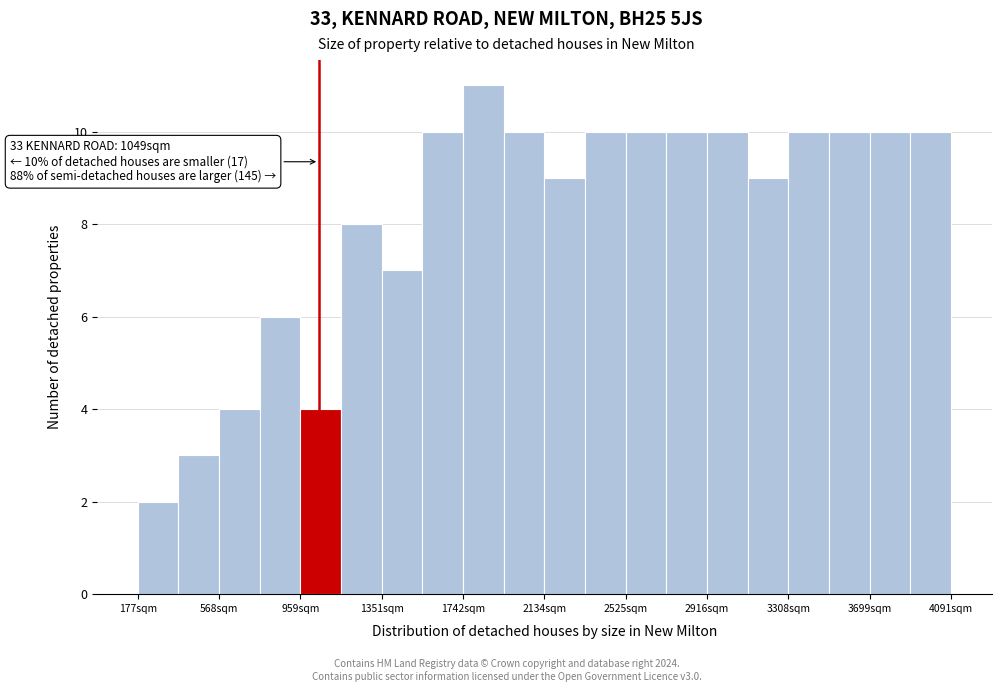

Around what value on the x-axis is the tallest bar? Give the approximate position of its centre, as read against the axis.

1850